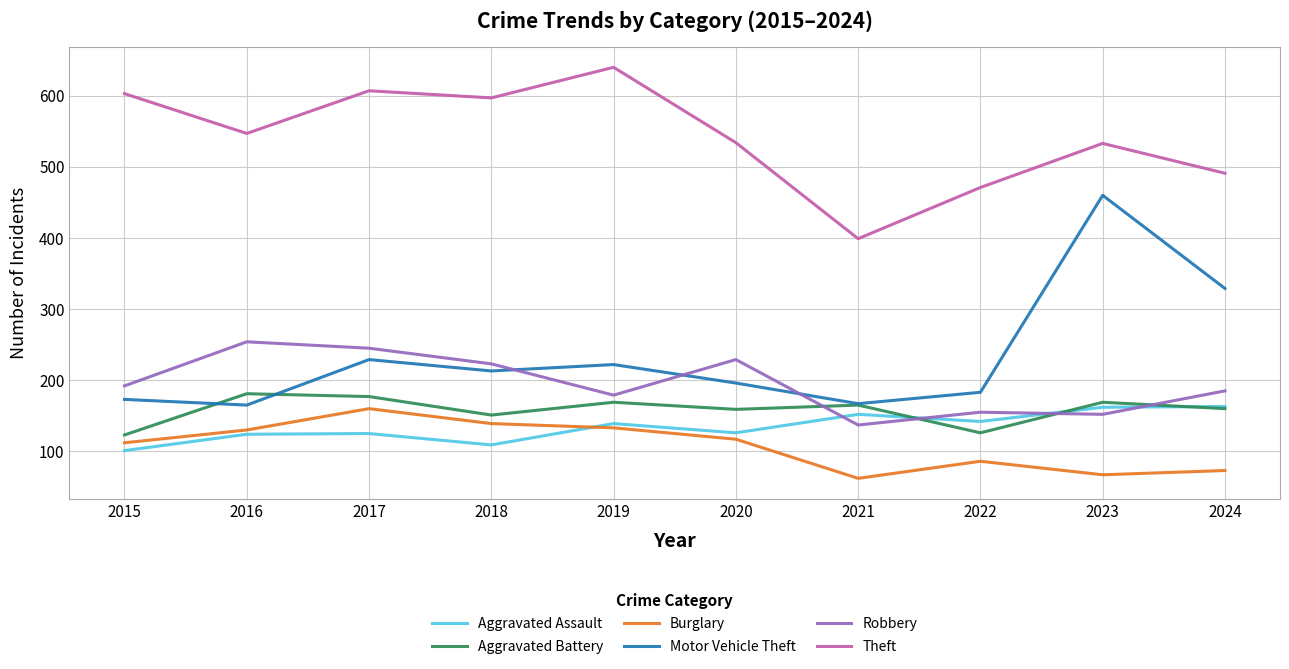

What is the maximum value for Theft?

640